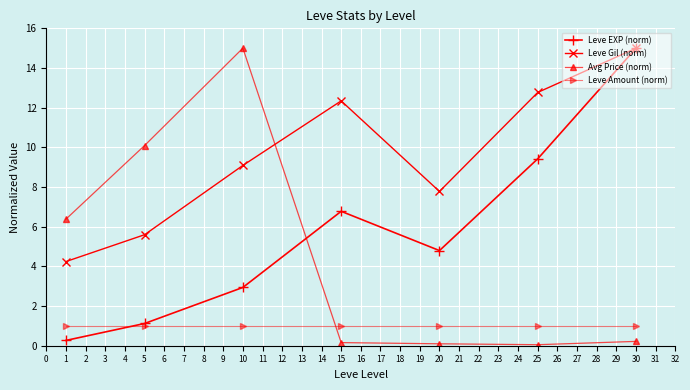

How many times do Avg Price (norm) and Leve Gil (norm) cross each other?

1